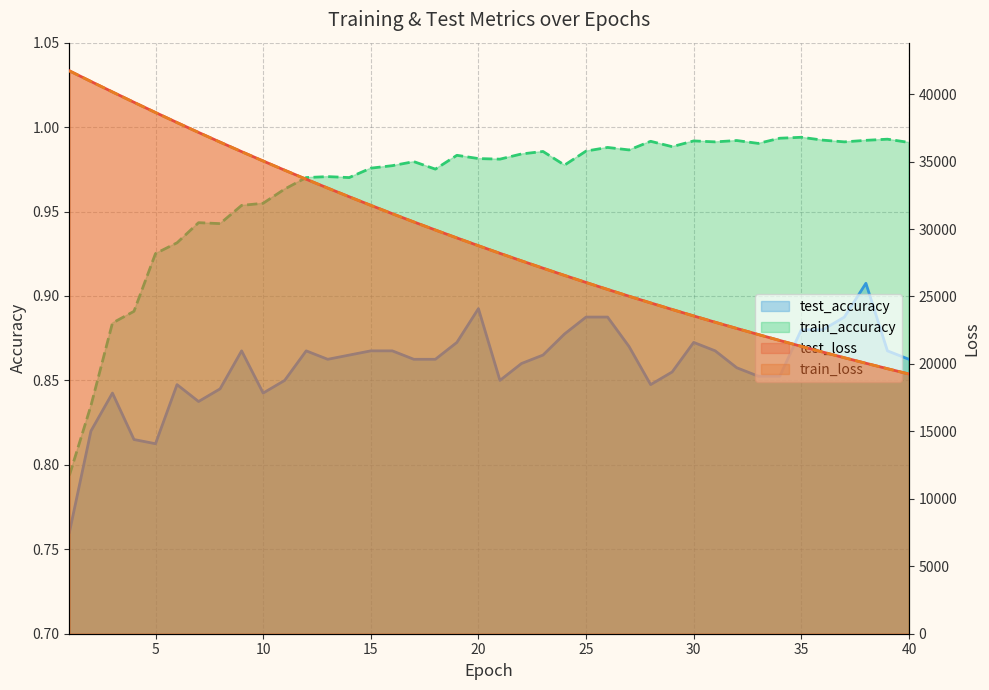

What is the smallest value displayed?

0.8